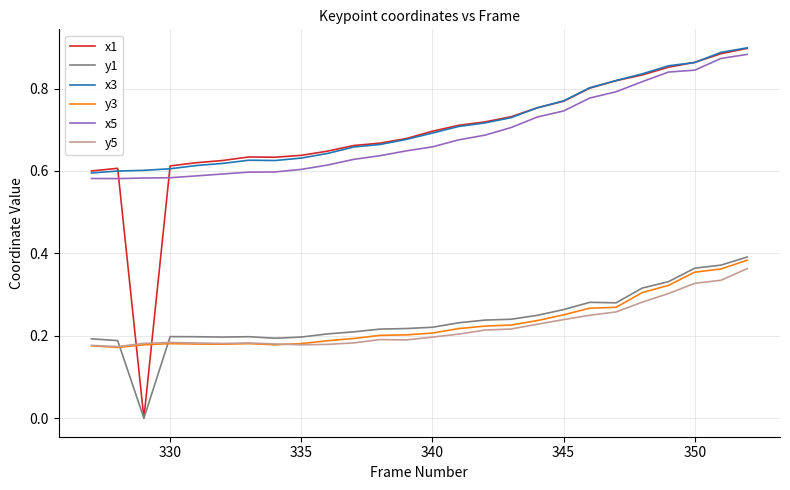

How many x3 values are between 0 and 1?

26